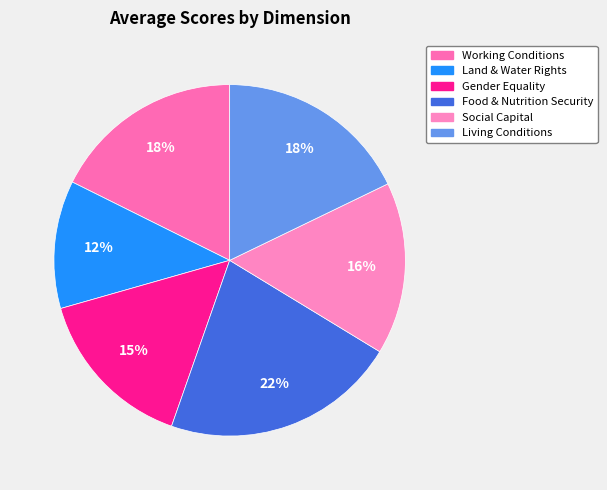

Which category has the smallest portion of the pie?

Land & Water Rights